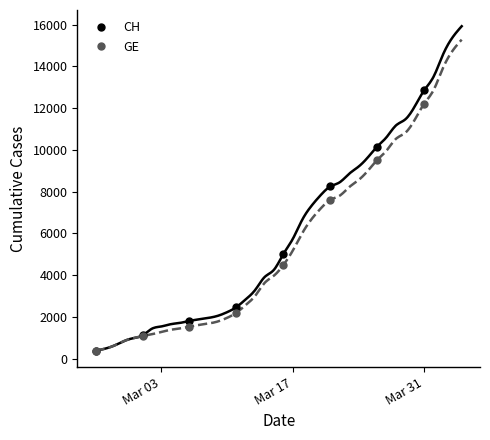

What is the value of the GE point at the 2nd from the left?

1083